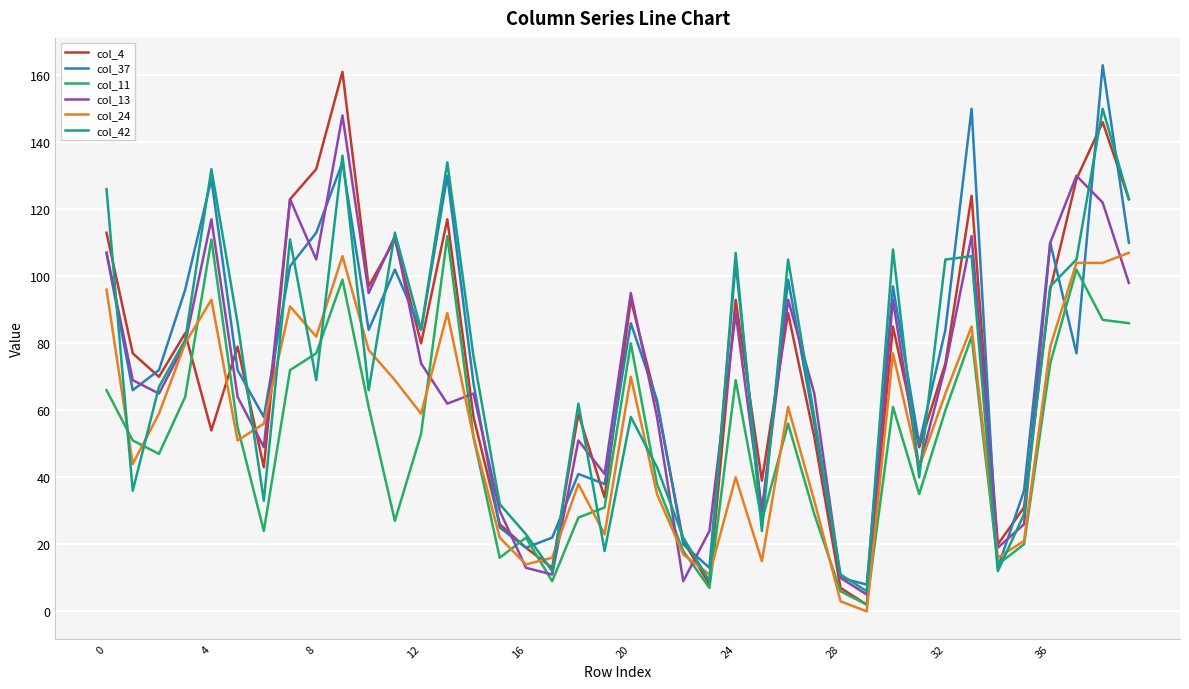

True or false: col_13 and col_11 intersect in this chart.

True